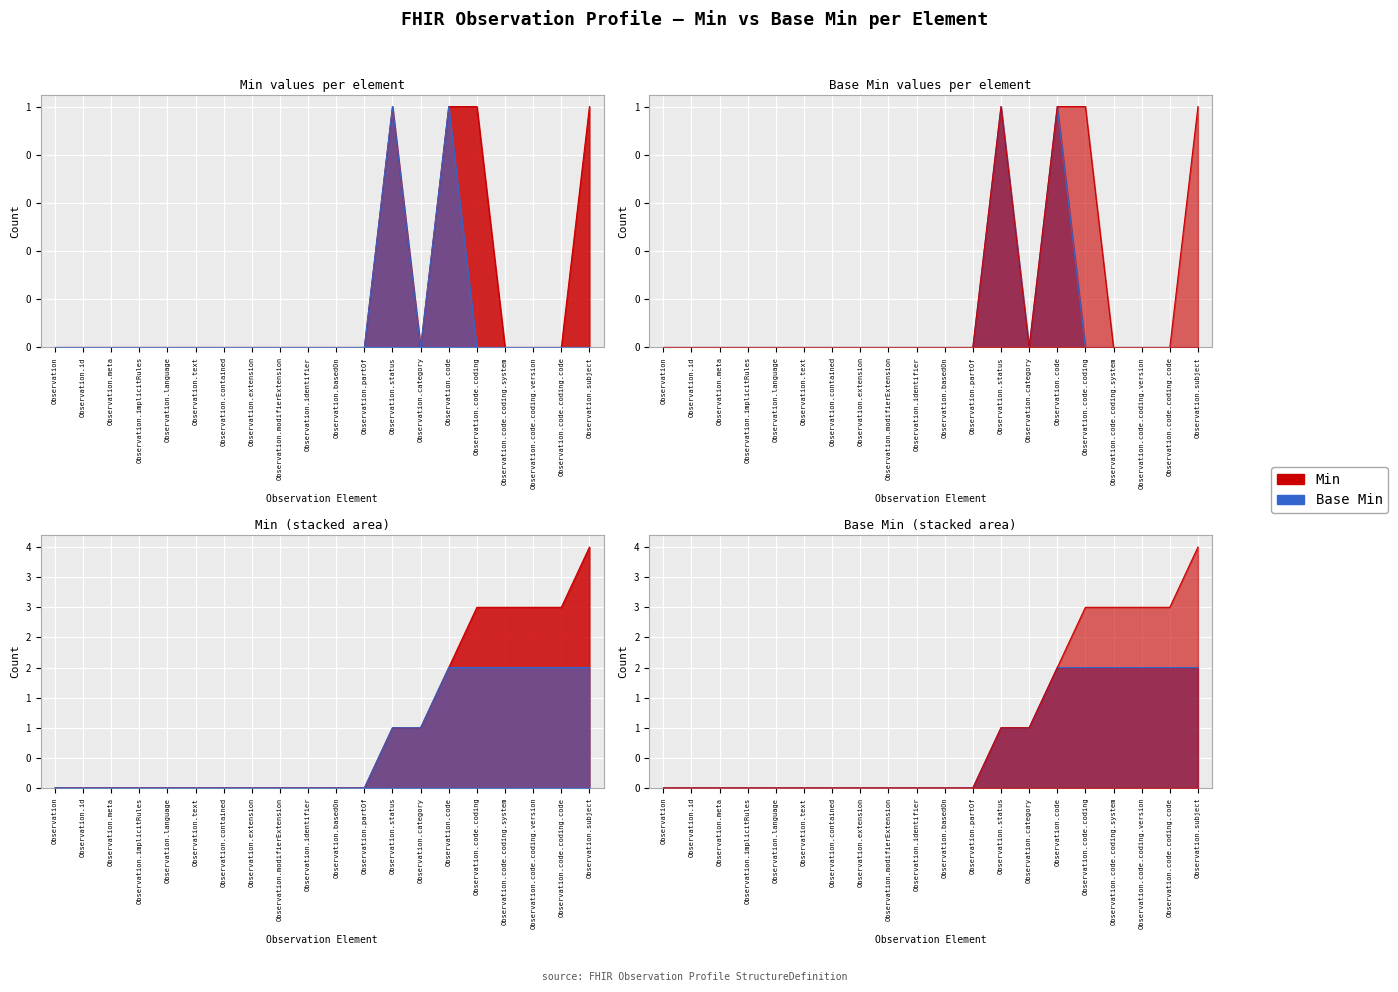

What are all the series names shown in the legend?

Min, Base Min